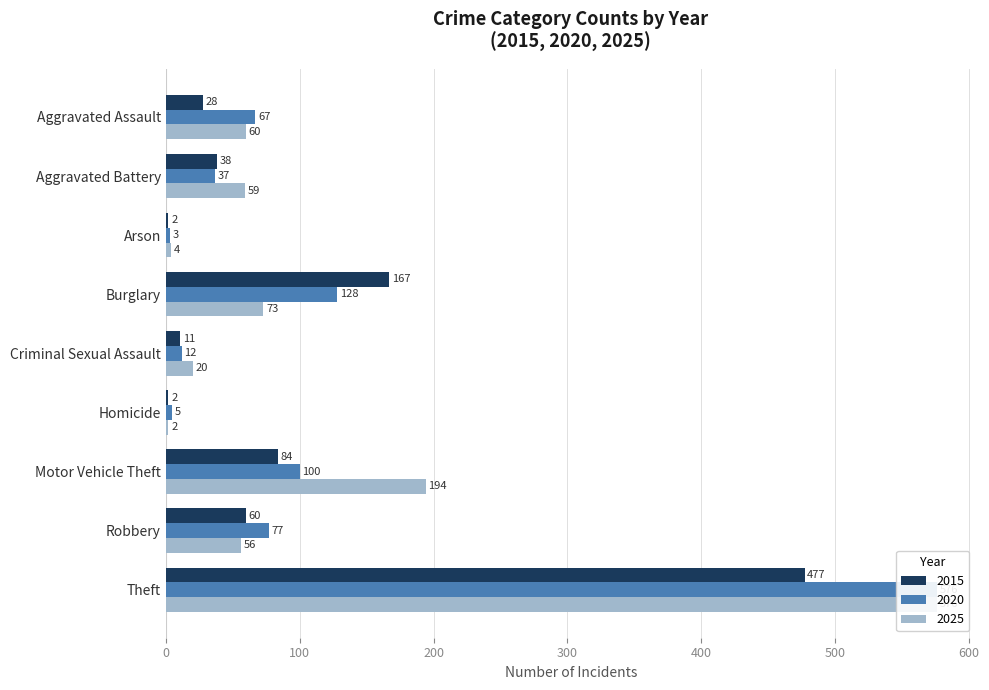

What is the label of the 9th bar from the left?

Theft